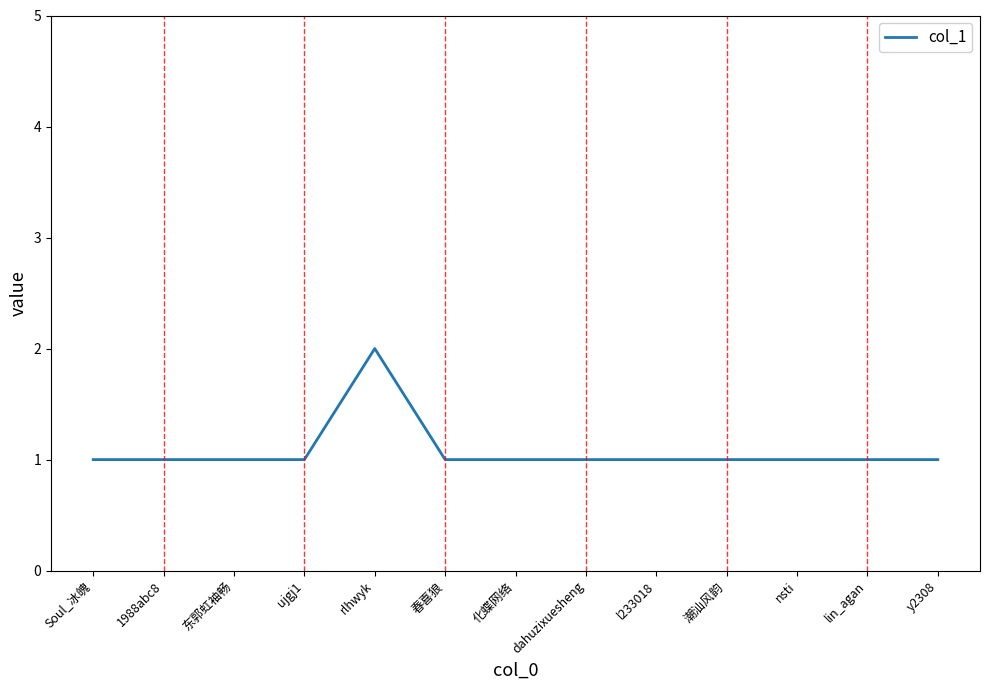

Is it true that the value at Soul_冰魄 is 0?

False